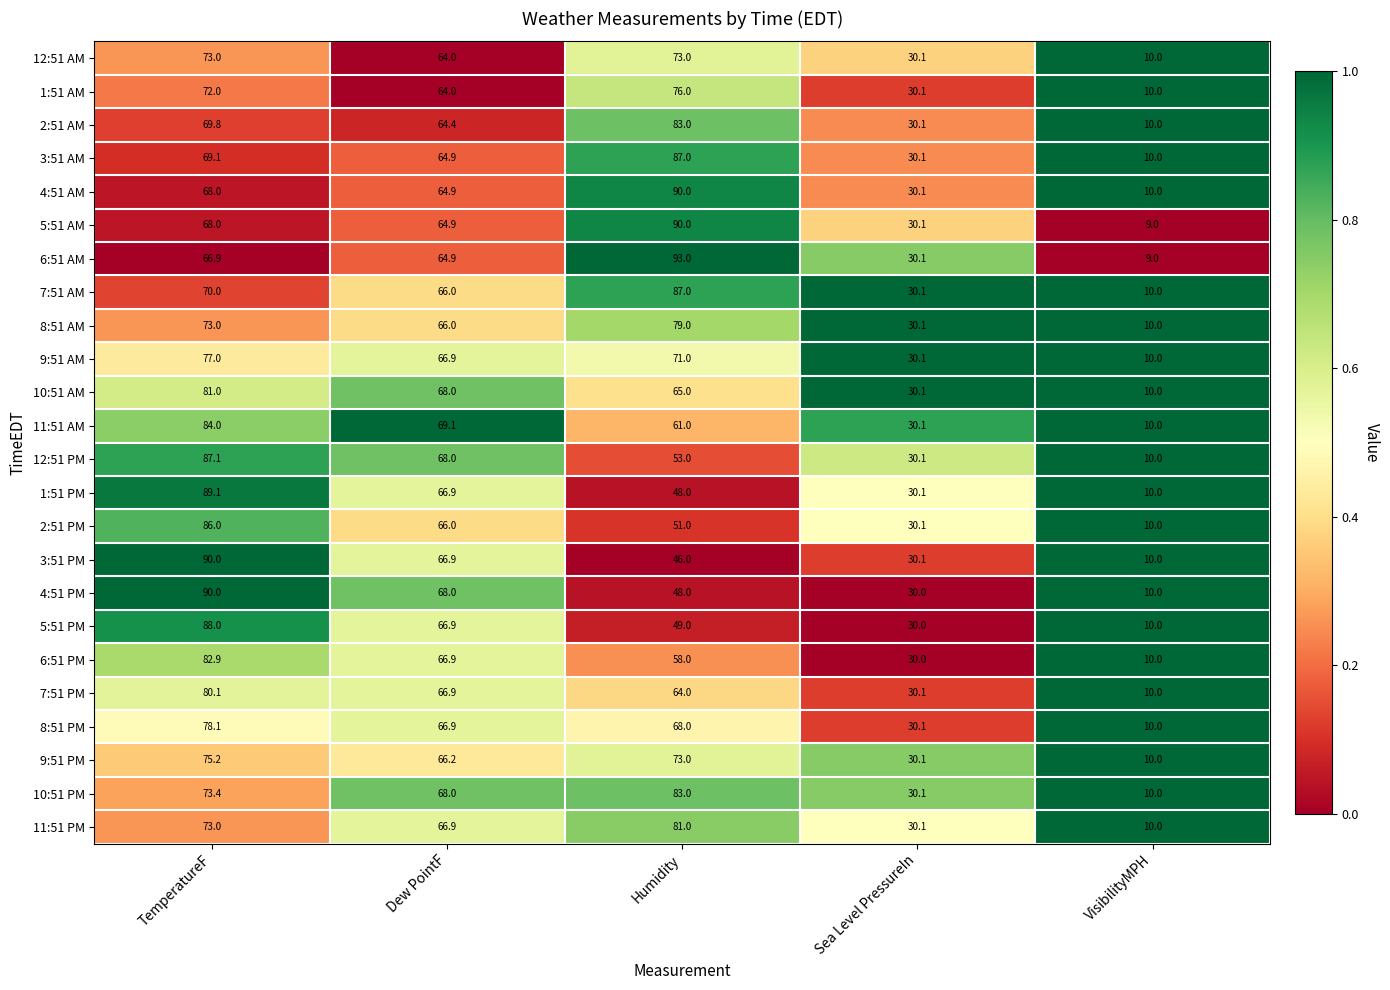

Is it true that 6:51 AM equals 86.2 at Dew PointF?

False